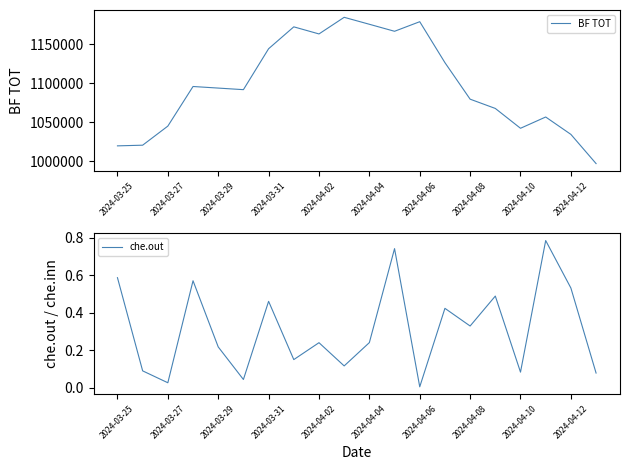

How many lines are shown in the chart?

2